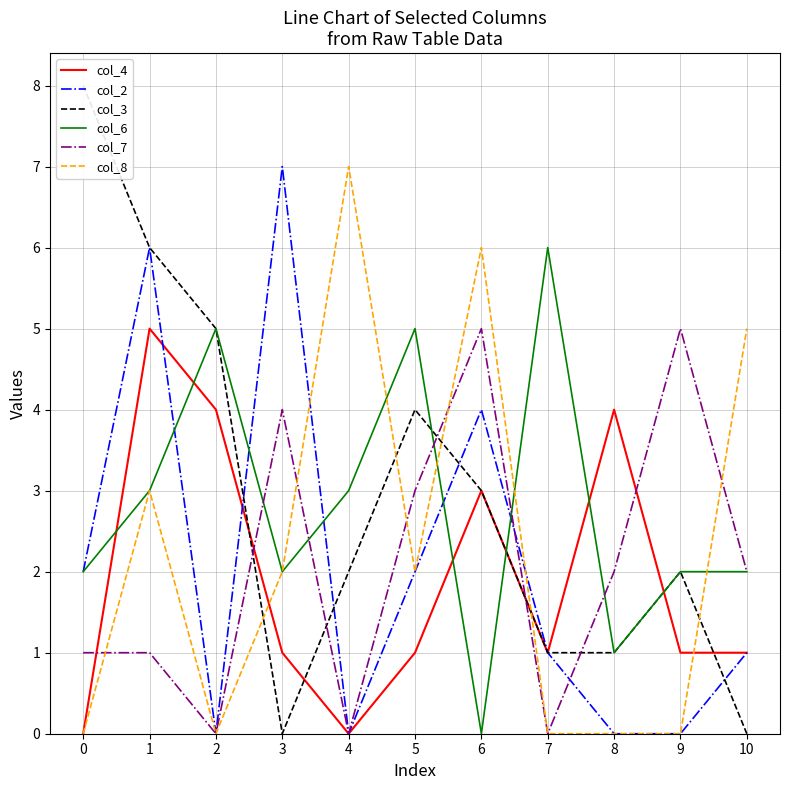

Reading left to right, extract all data points from this chart.

col_4: 0	5	4	1	0	1	3	1	4	1	1
col_2: 2	6	0	7	0	2	4	1	0	0	1
col_3: 8	6	5	0	2	4	3	1	1	2	0
col_6: 2	3	5	2	3	5	0	6	1	2	2
col_7: 1	1	0	4	0	3	5	0	2	5	2
col_8: 0	3	0	2	7	2	6	0	0	0	5